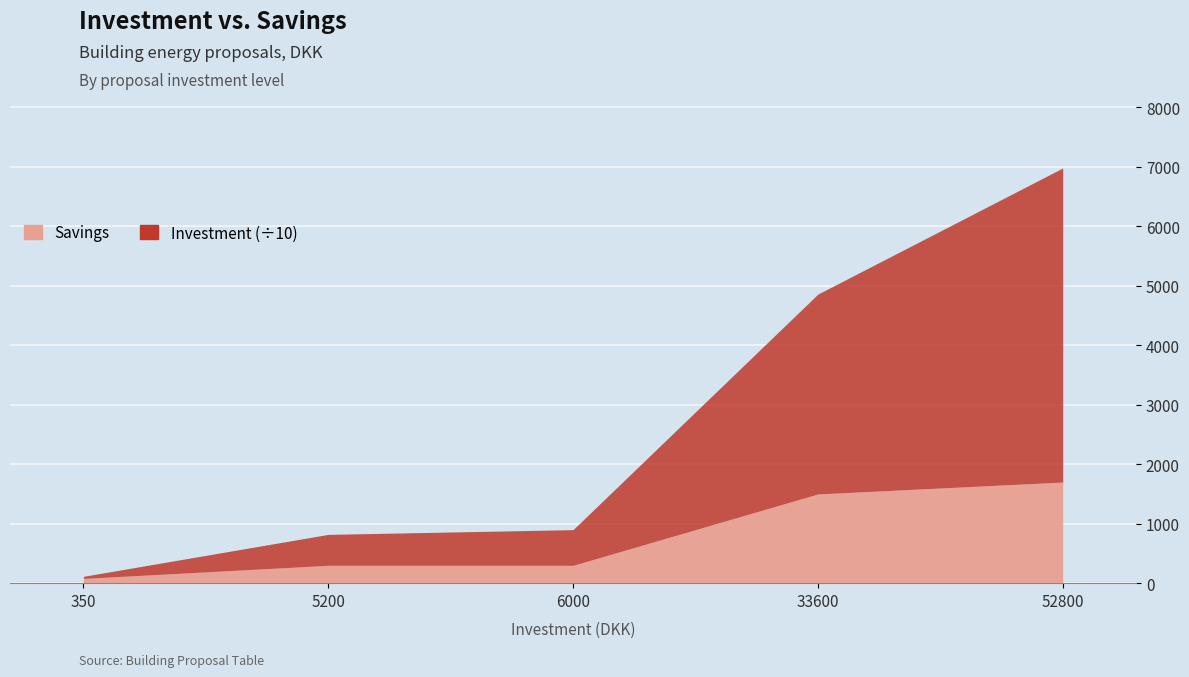

How many lines are shown in the chart?

2